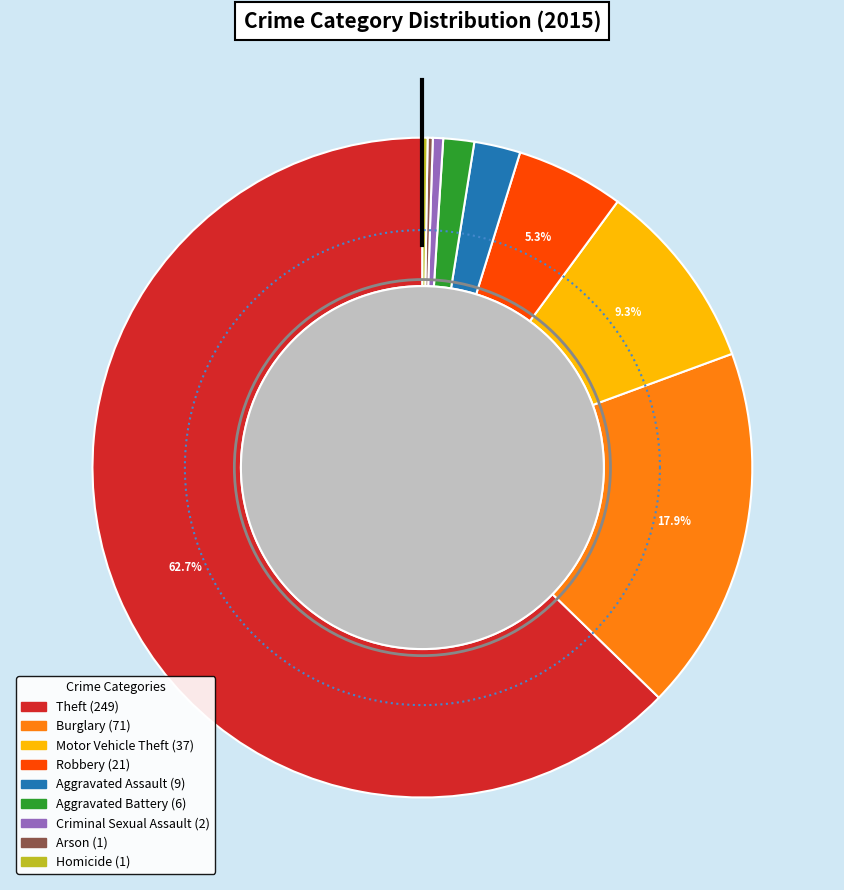

Which slice represents more than half of the pie?

Theft